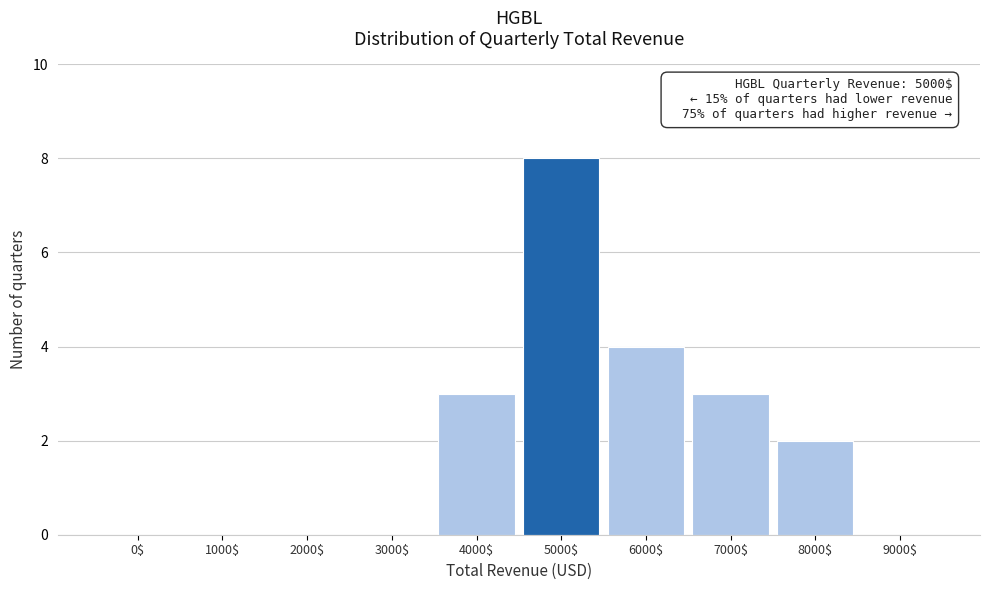

Which label corresponds to the largest value in the chart?

5000$